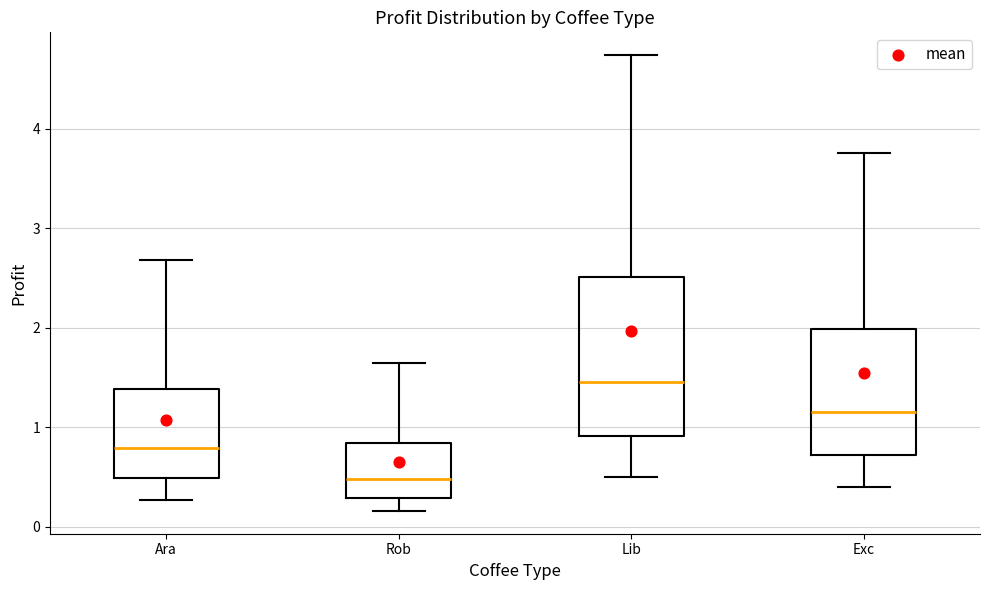

Where is the lower edge of the box for Rob on the y-axis? The values are not printed on the chart, so give them approximately, as read against the axis.

0.3